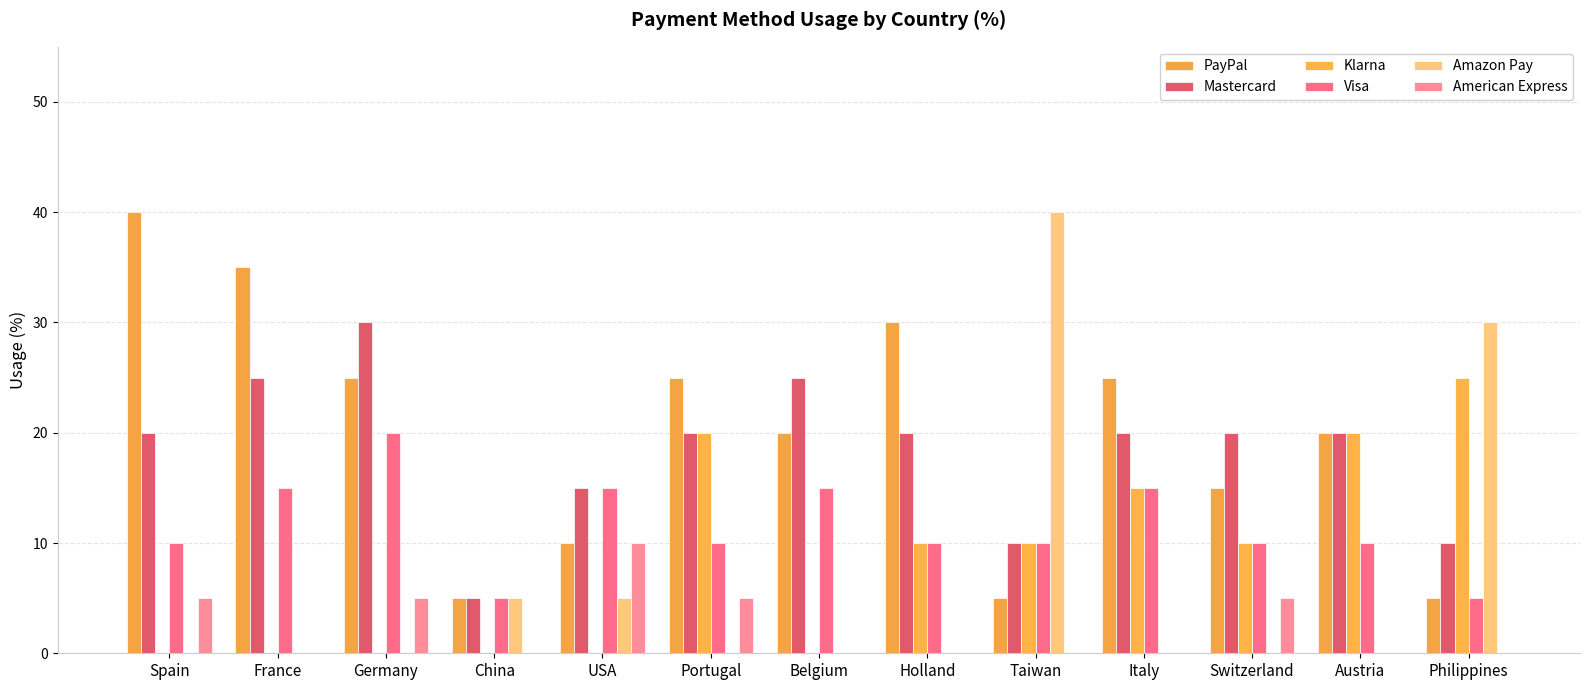

What is the average value of the American Express series?

2